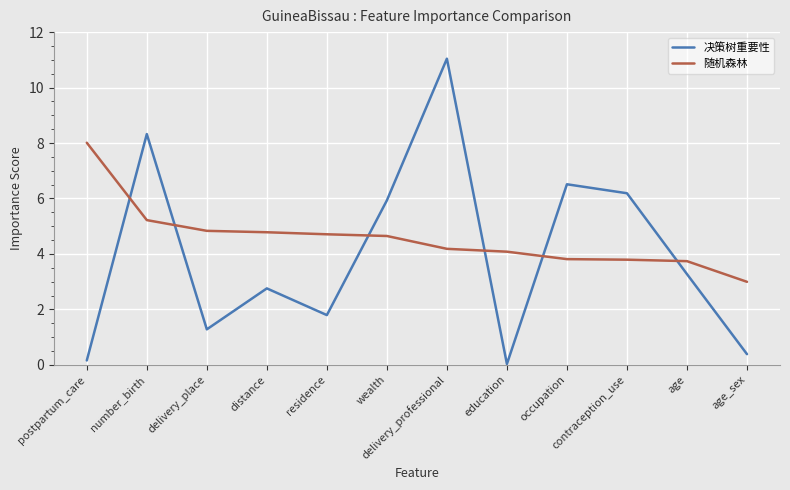

Which series has the largest total across all categories?

随机森林